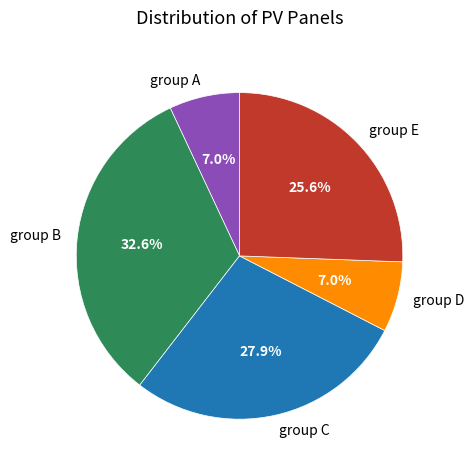

Approximately how many times larger is the value at group D compared to group A?

1.0